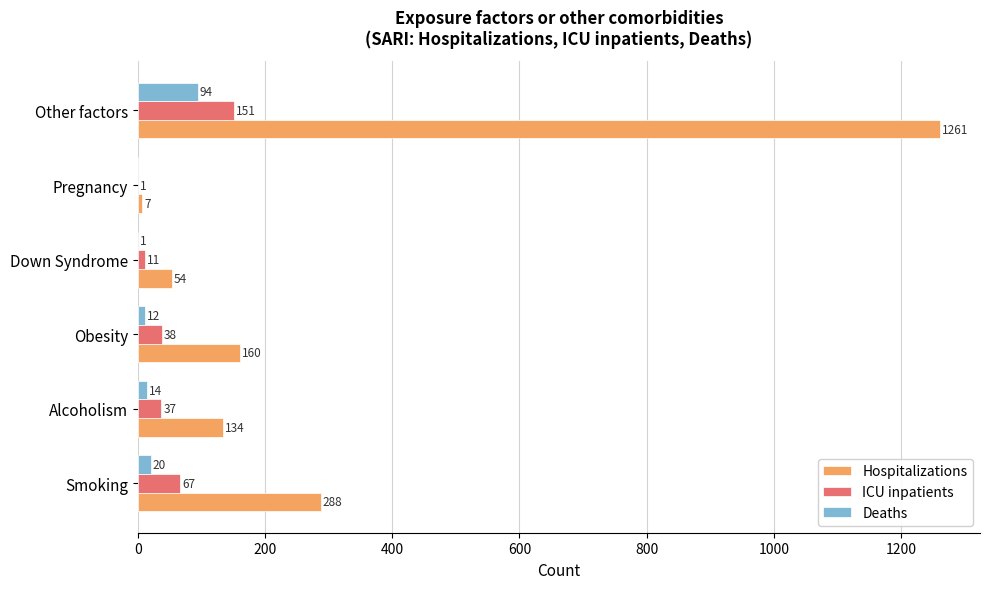

What is the maximum value for Deaths?

94